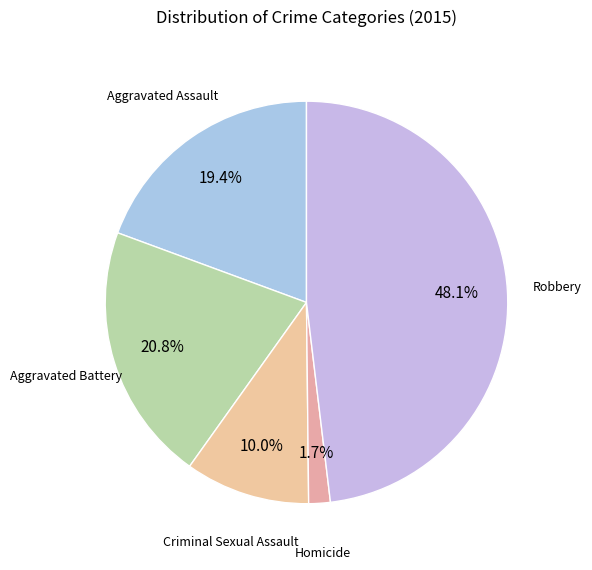

True or false: Aggravated Assault accounts for 19% of the total.

True